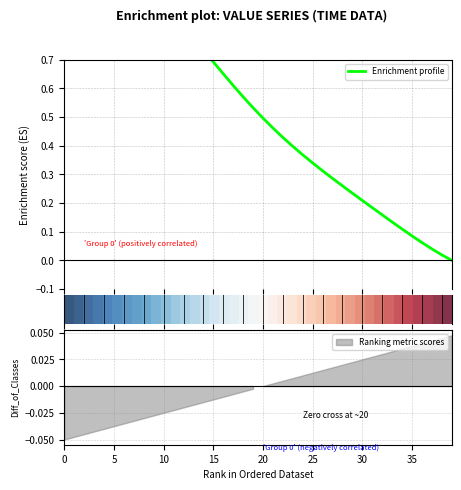

Which has a higher value, 15 or 14?

15